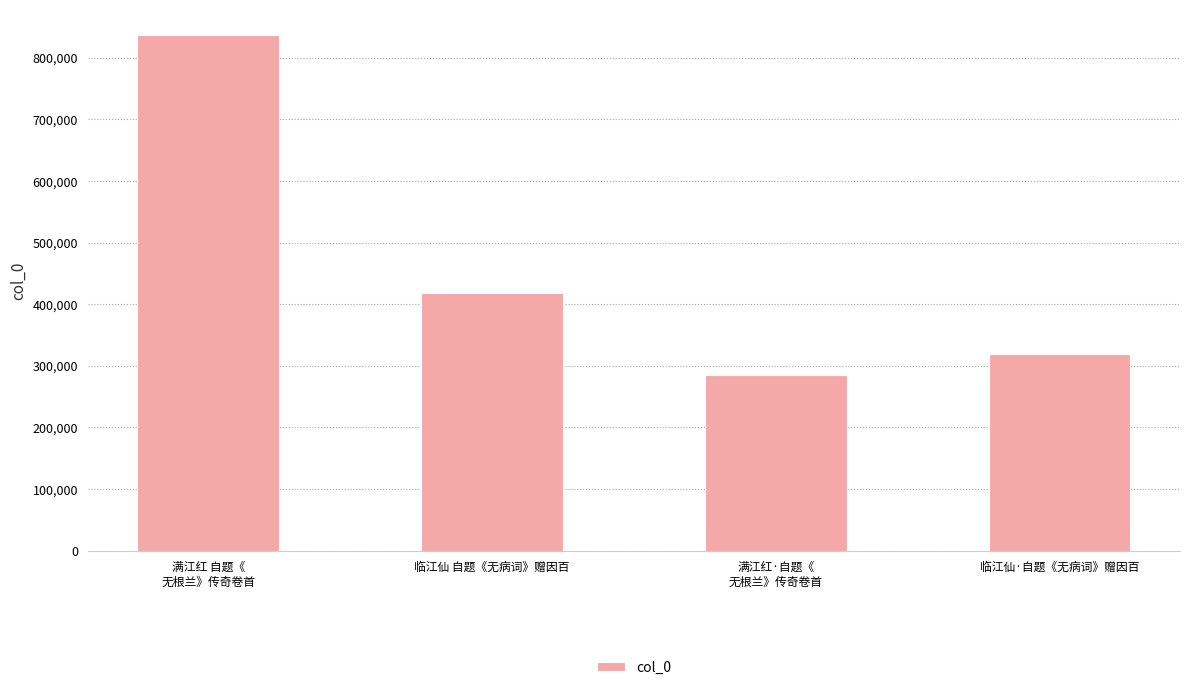

The value at 临江仙·自题《无病词》赠因百 is 437084. True or false?

False